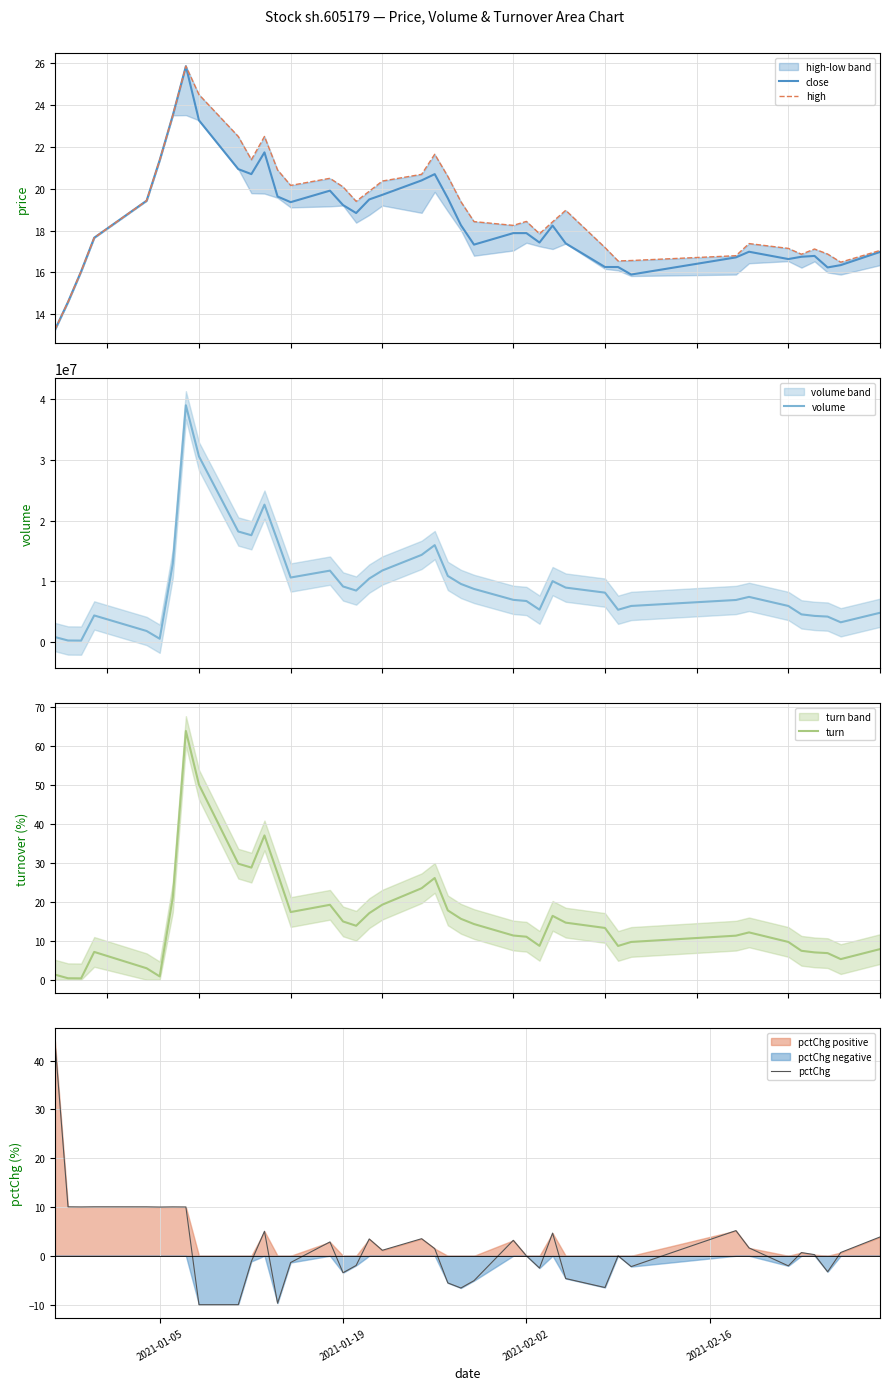

At how many categories does at least one series exceed 26129518?

2